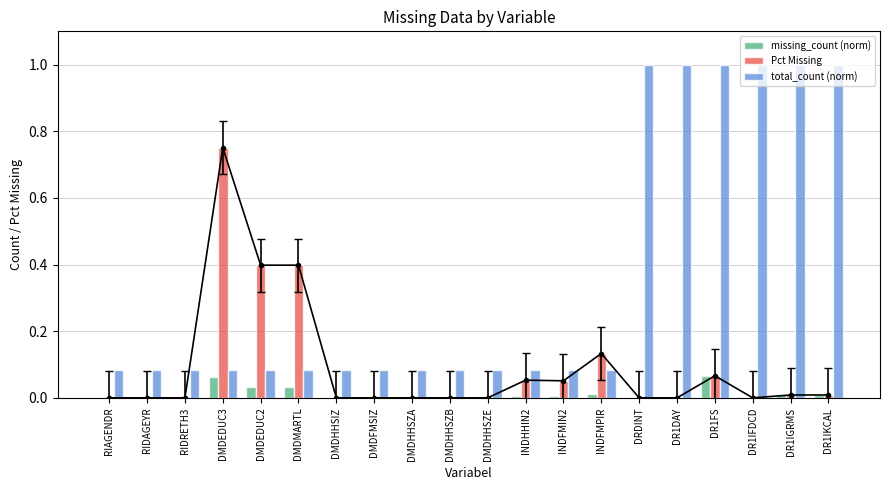

Where is total_count (norm) nearest to the value 0?

RIAGENDR